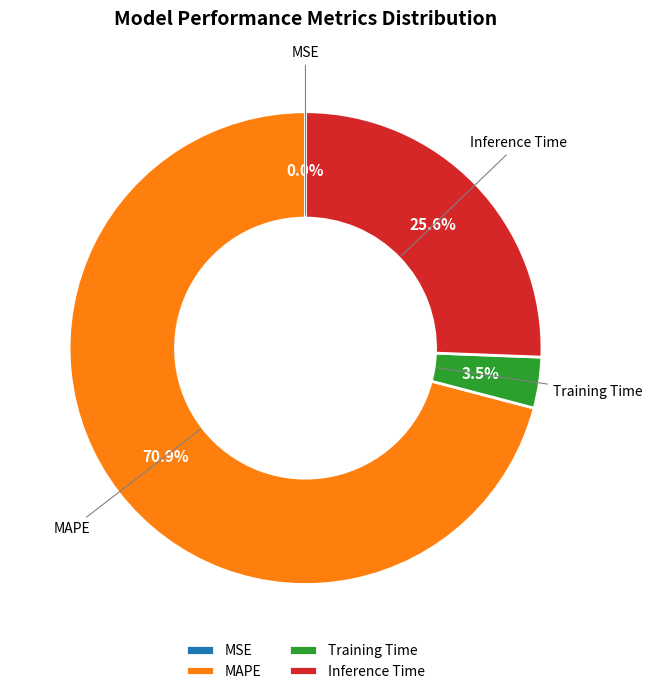

Which has a higher value, Inference Time or Training Time?

Inference Time